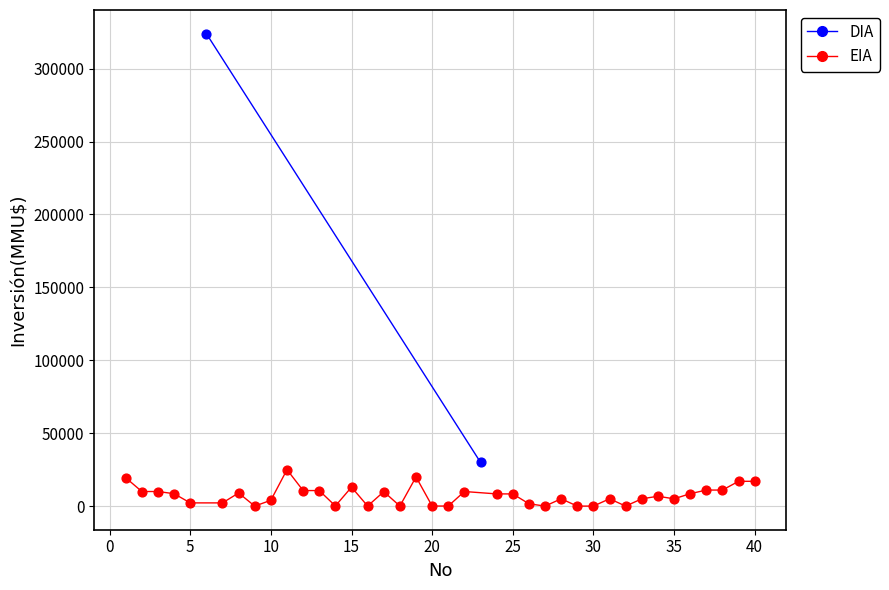

What are all the series names shown in the legend?

DIA, EIA